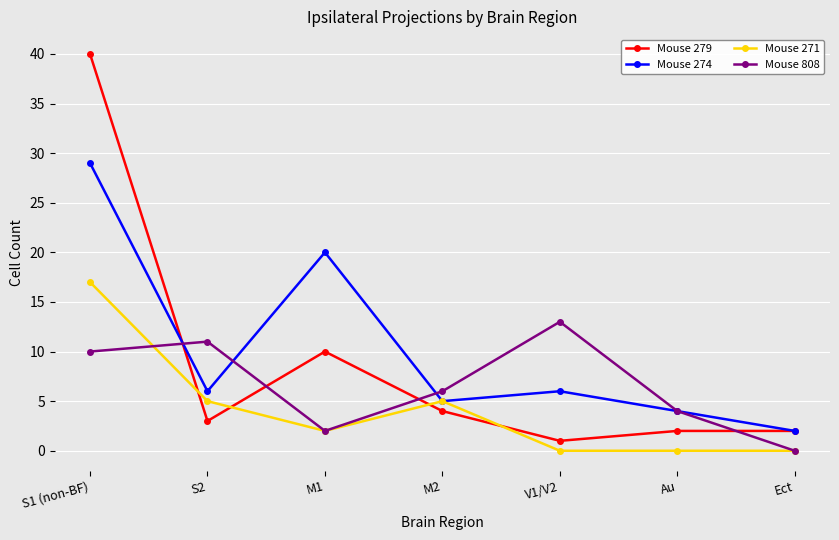

The value of Mouse 279 at M2 is 4. True or false?

True